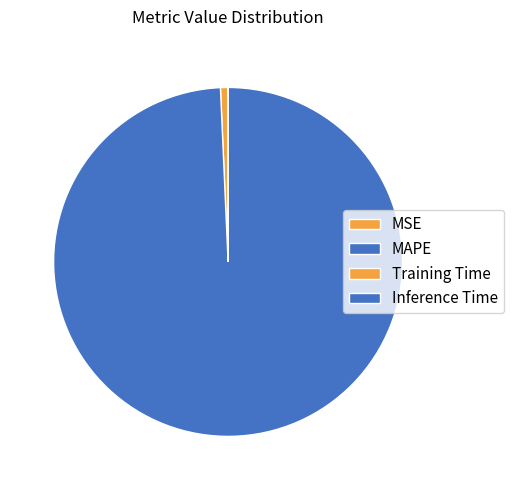

True or false: MAPE accounts for 89% of the total.

False